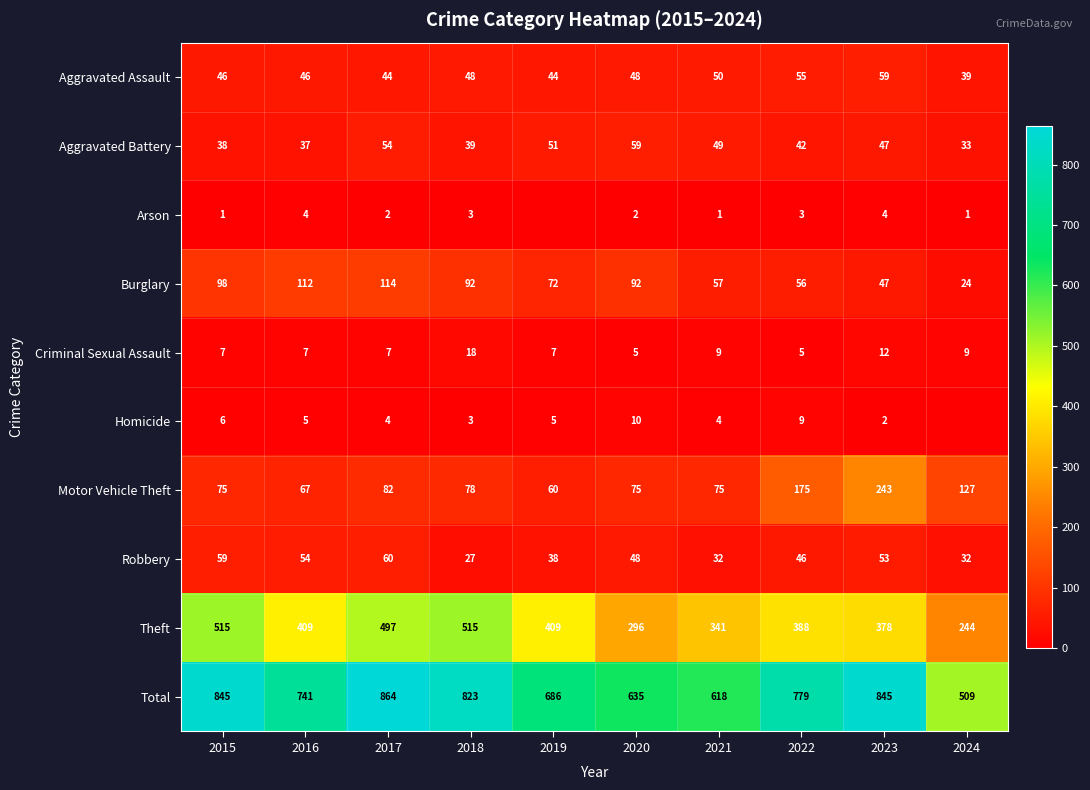

The value of Aggravated Battery at 2024 is 33. True or false?

True